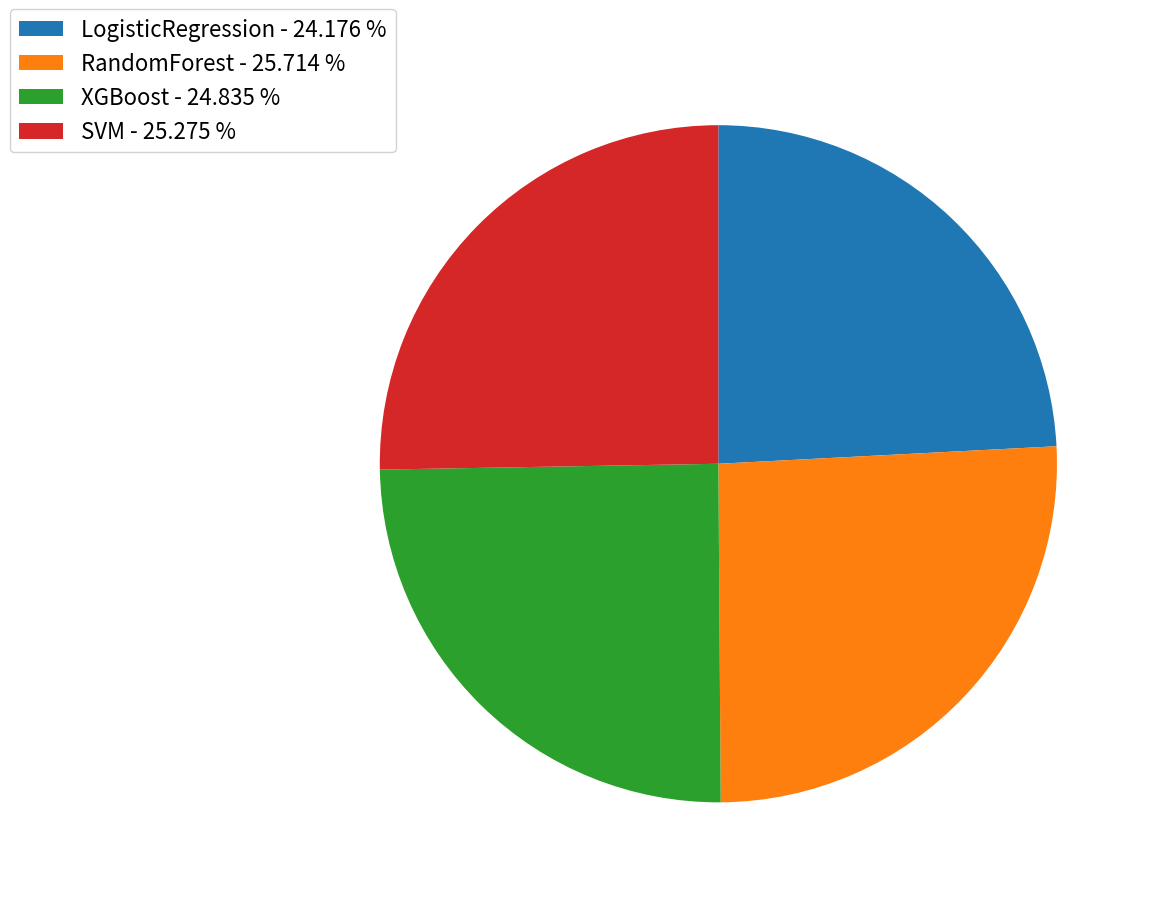

Do XGBoost - 24.835 % and RandomForest - 25.714 % together represent more than half of the pie?

Yes